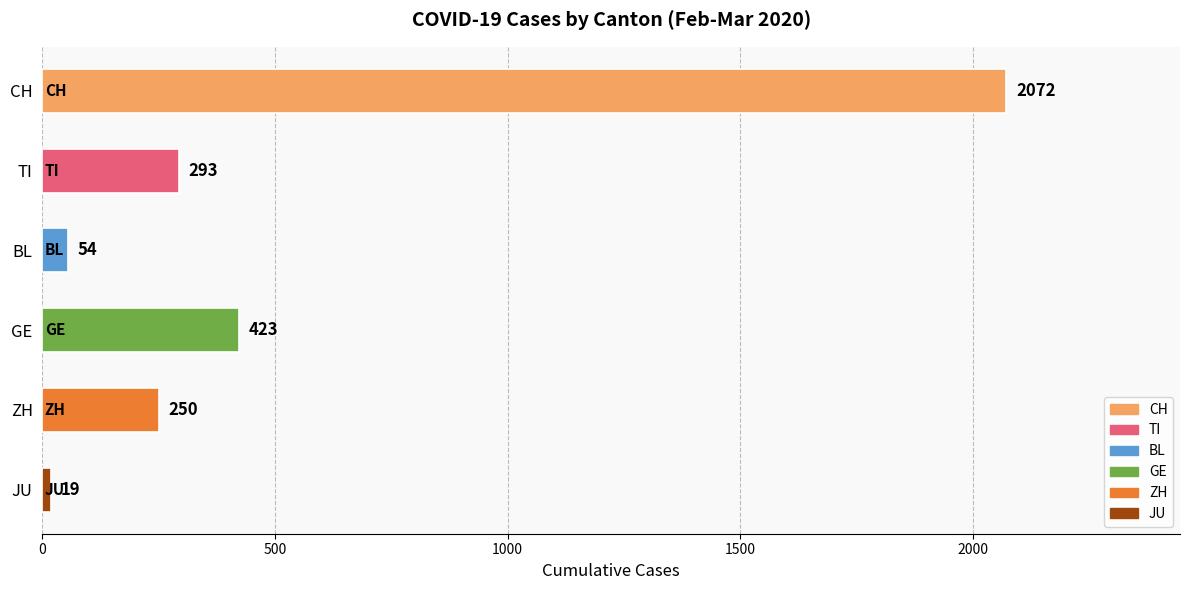

Is it true that the value at GE is 423?

True